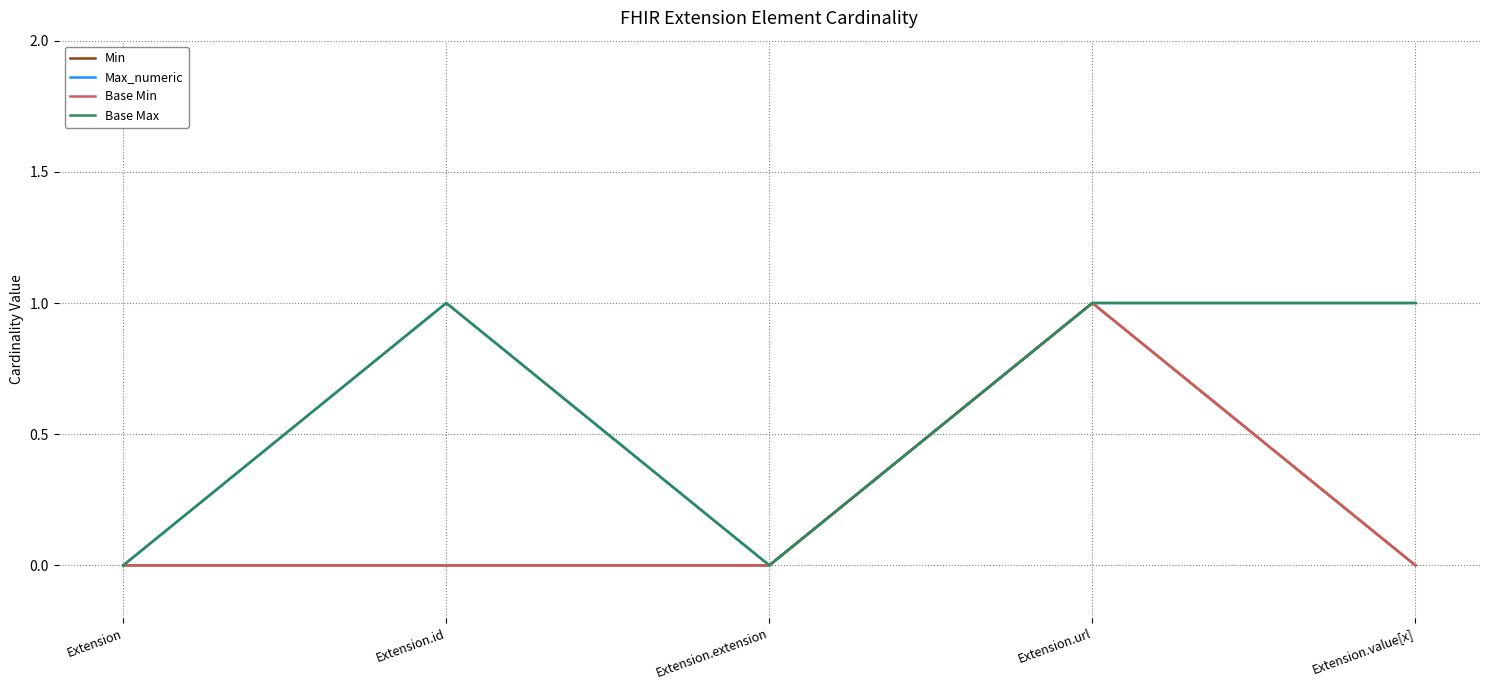

True or false: Base Min and Base Max intersect in this chart.

False